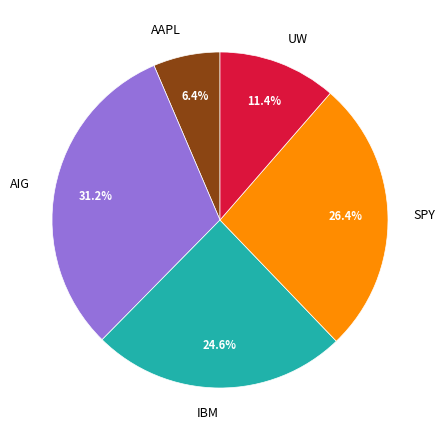

What percentage do IBM and AAPL together represent?

31.0%